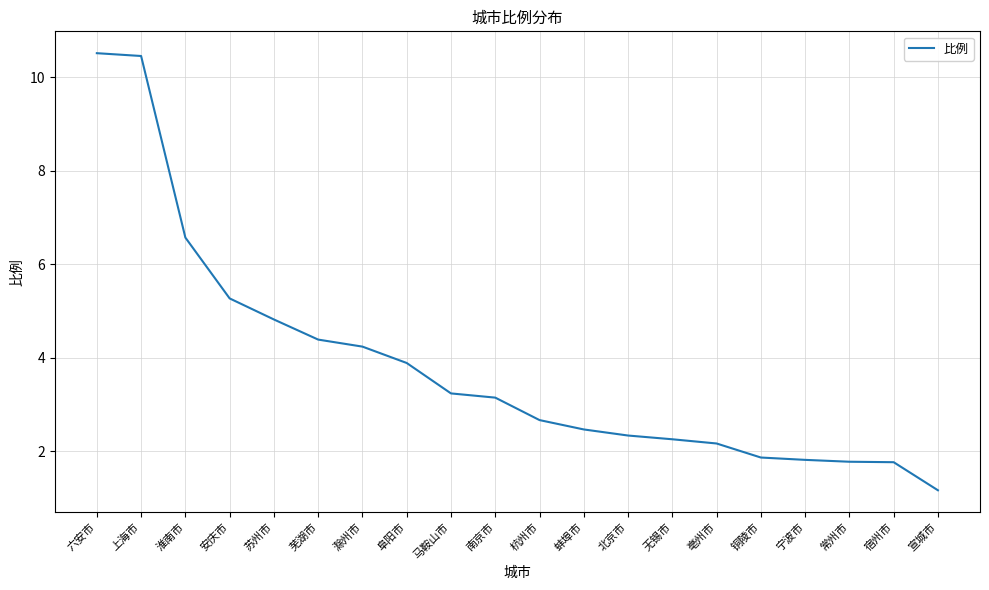

What is the approximate value at 滁州市?

4.2